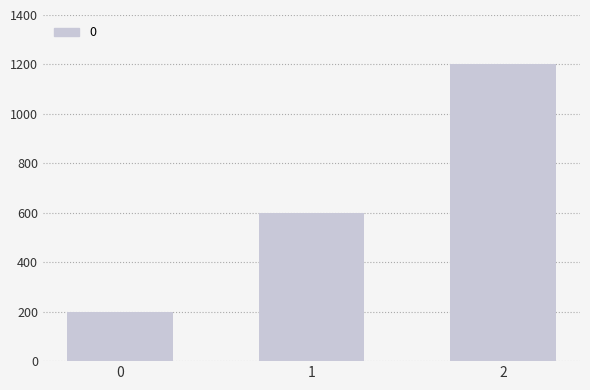

What is the approximate value at 0, to the nearest 100?

200